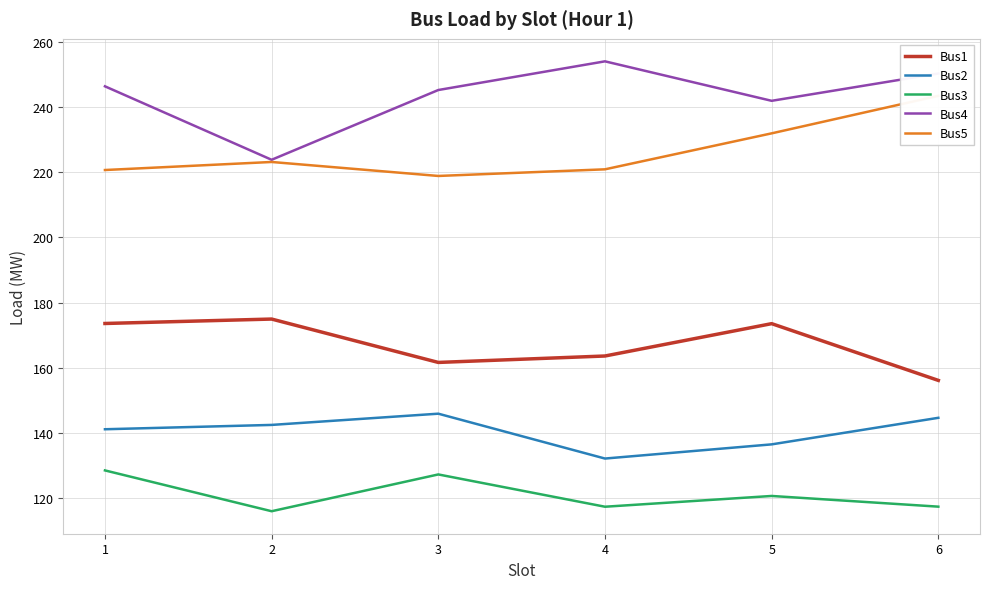

The Bus1 series shows 161.7 at 3. True or false?

True